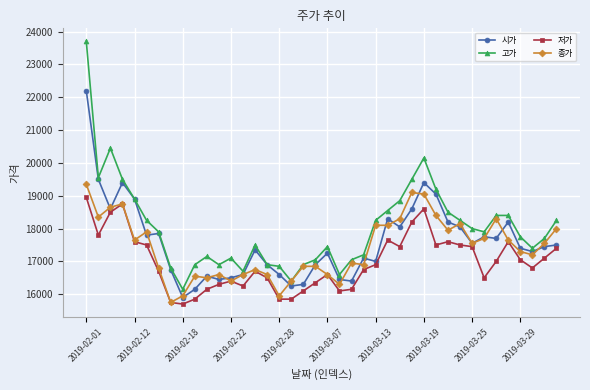

Which series has the largest total across all categories?

고가